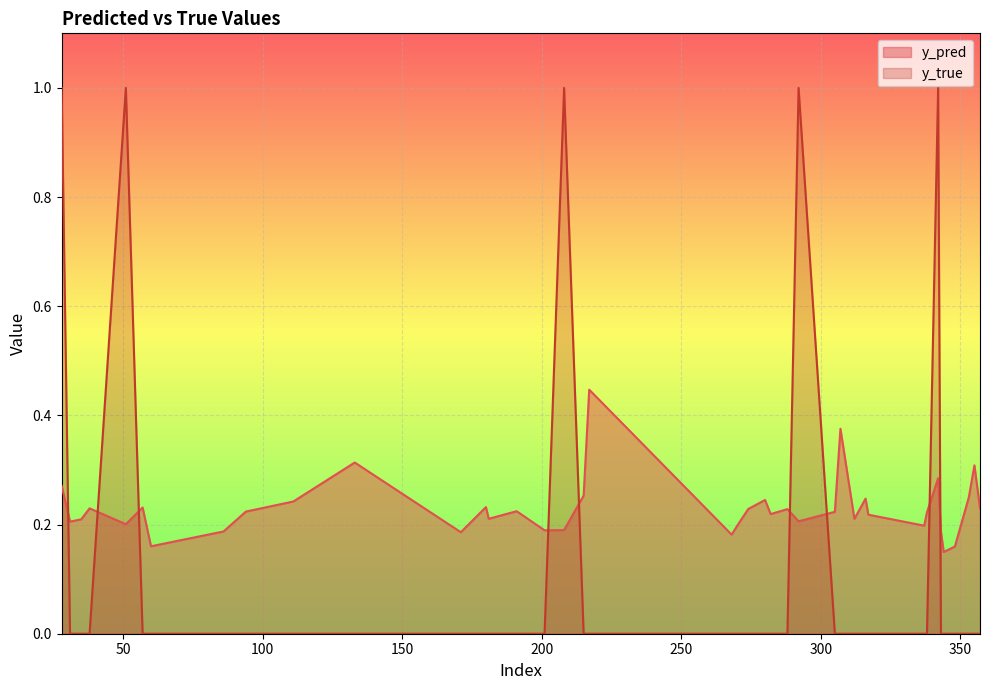

At which category is the sum across all series the highest?

342